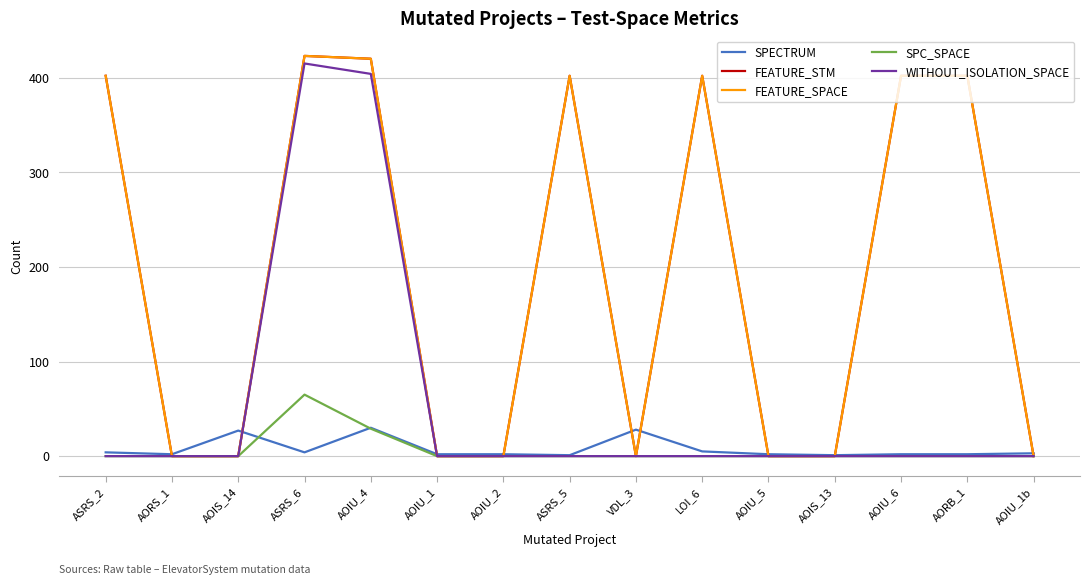

Reading left to right, transcribe all the data shown in this chart.

SPECTRUM: 4	2	27	4	30	2	2	1	28	5	2	1	2	2	3
FEATURE_STM: 402	0	0	423	420	0	0	402	0	402	0	0	402	402	0
FEATURE_SPACE: 402	0	0	423	420	0	0	402	0	402	0	0	402	402	0
SPC_SPACE: 0	0	0	65	29	0	0	0	0	0	0	0	0	0	0
WITHOUT_ISOLATION_SPACE: 0	0	0	415	404	0	0	0	0	0	0	0	0	0	0